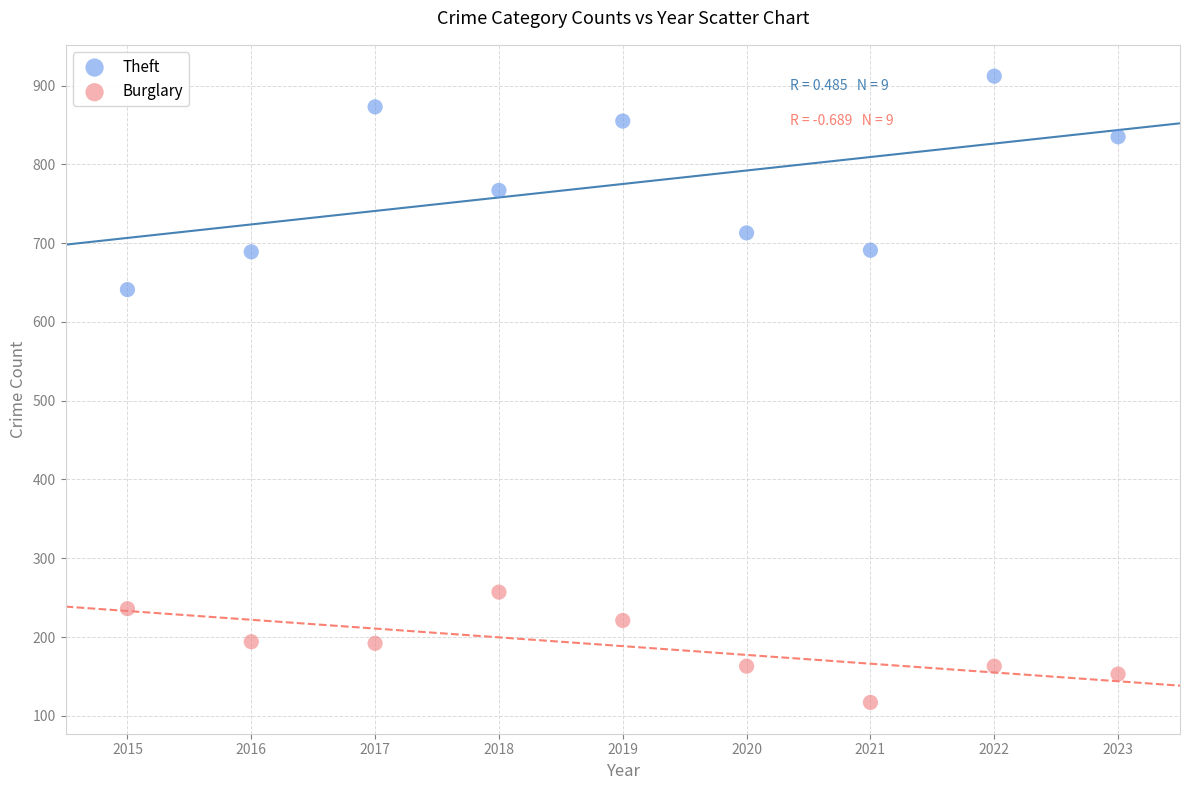

Across all data points, what is the range of Y values (max minus min)?

795